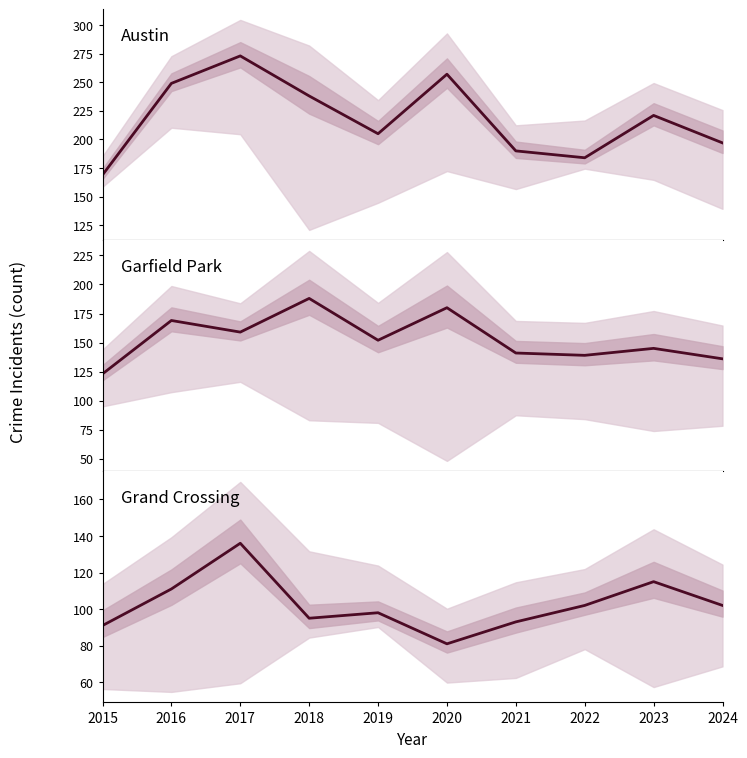

How many data points in Grand Crossing are less than 102?

5